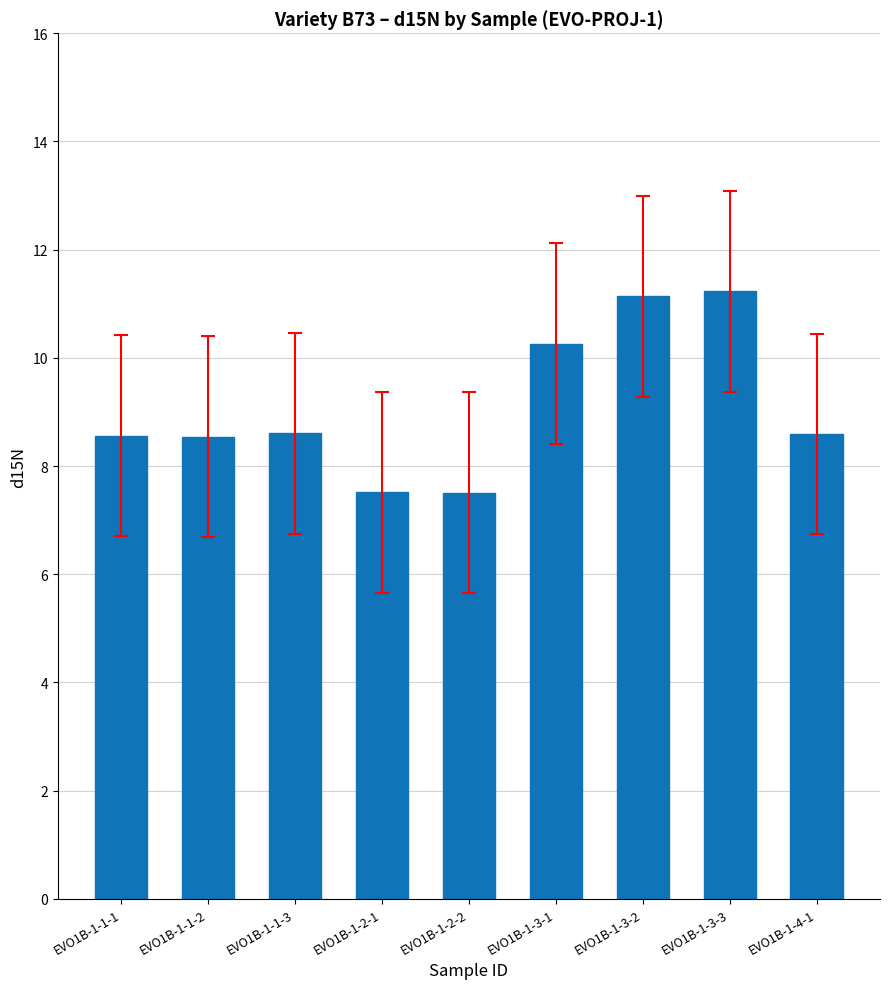

The chart shows a value of 5.4 at EVO1B-1-3-2. True or false?

False